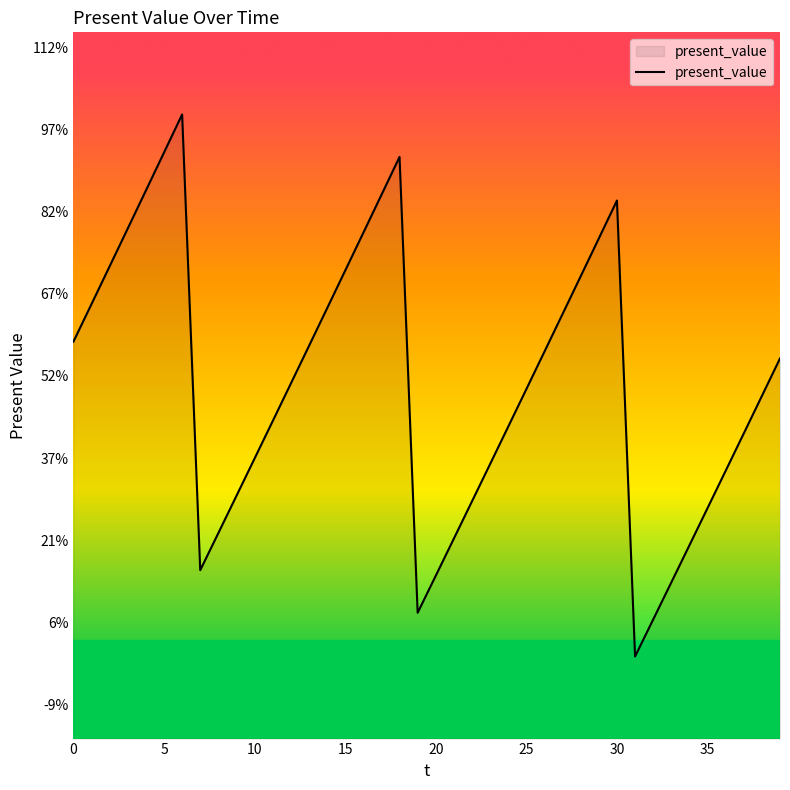

Is this an area chart (filled region under the line)?

Yes